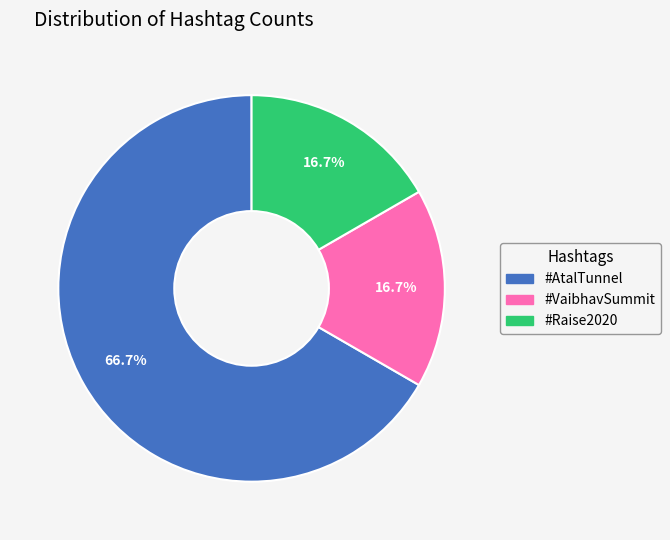

Which slice is the largest?

#AtalTunnel